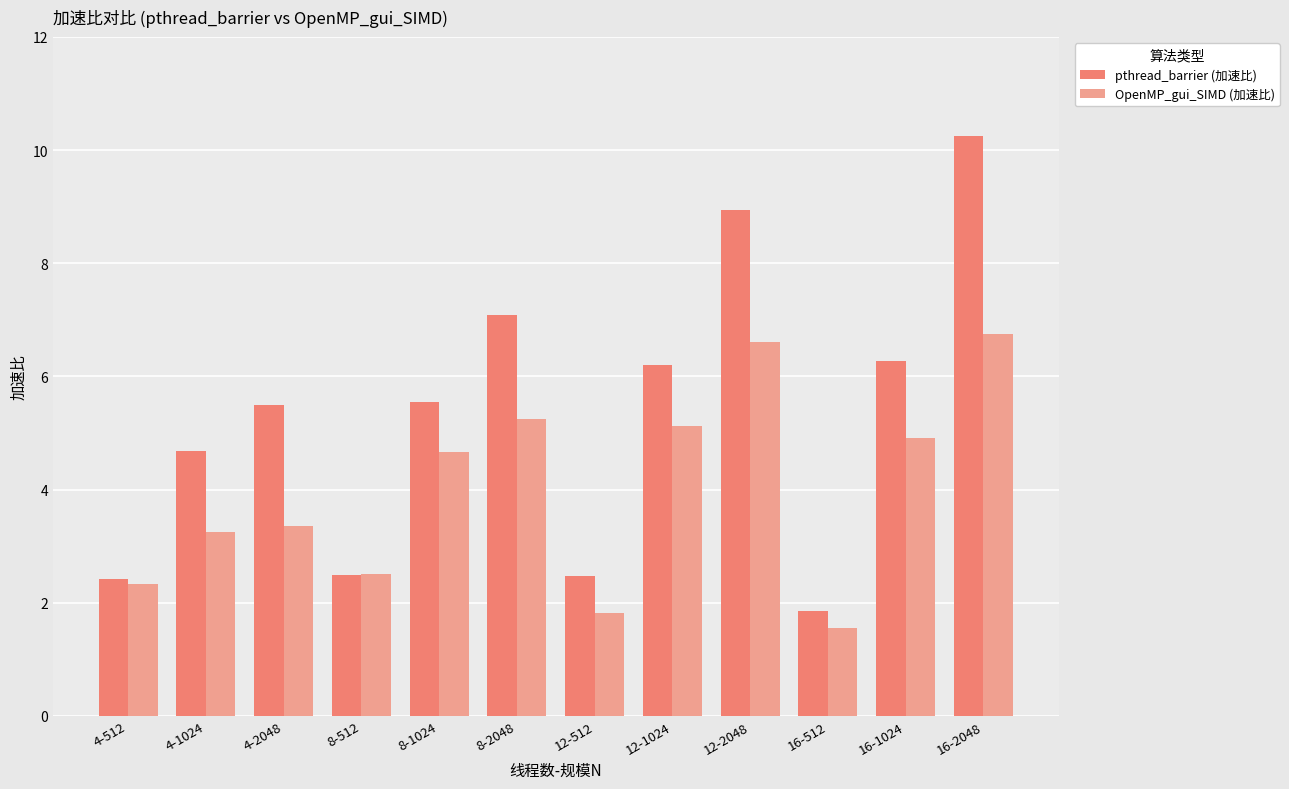

At 8-2048, list the series in order from smallest to largest.

OpenMP_gui_SIMD (加速比), pthread_barrier (加速比)